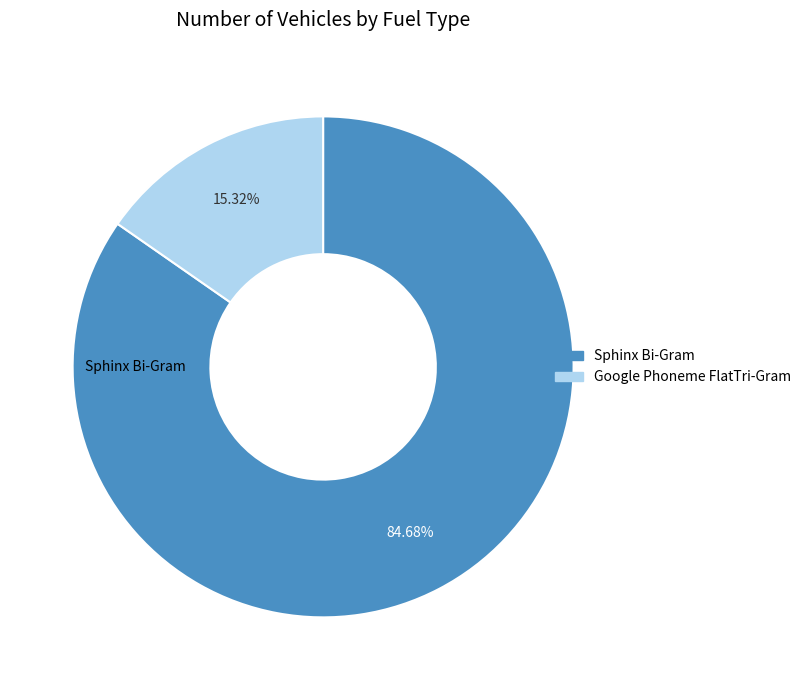

What is the majority slice?

Sphinx Bi-Gram